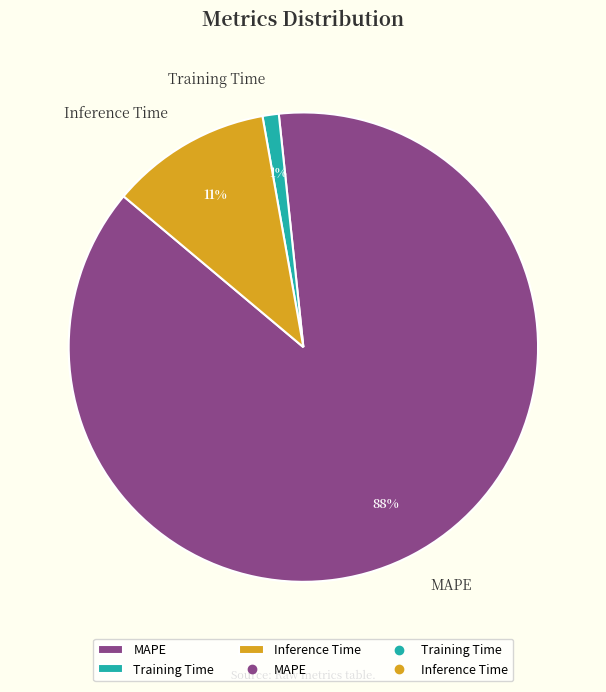

To the nearest percent, what percentage of the pie is Inference Time?

11%